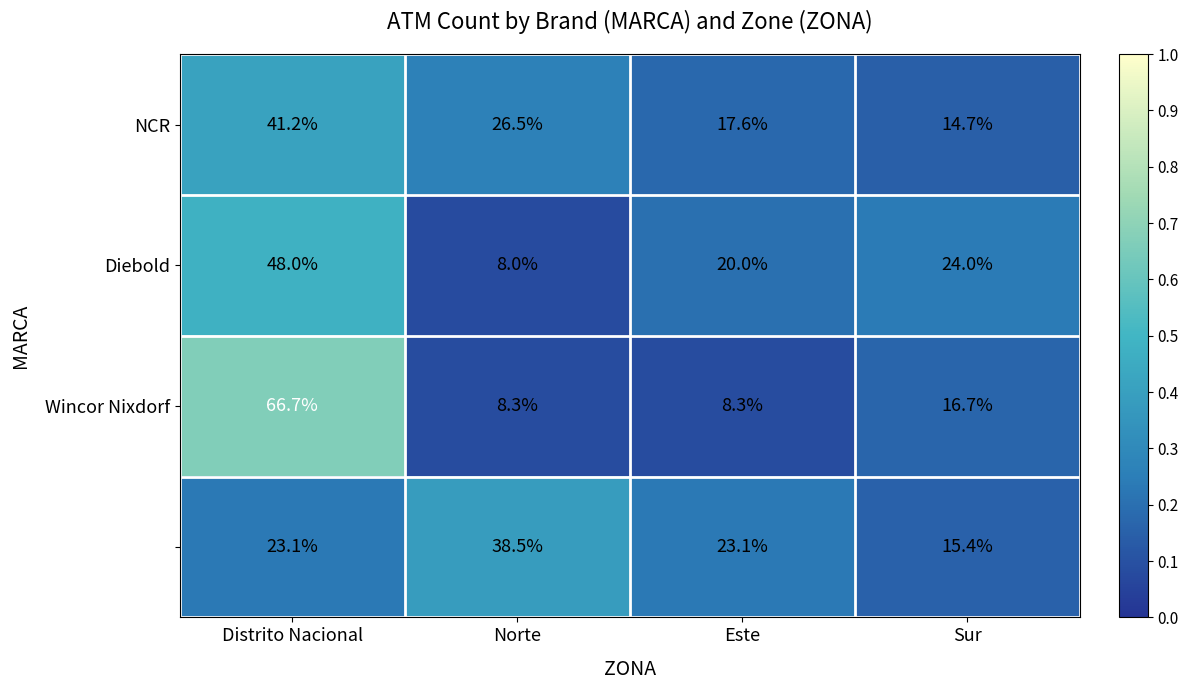

What is the greatest value displayed?

66.7